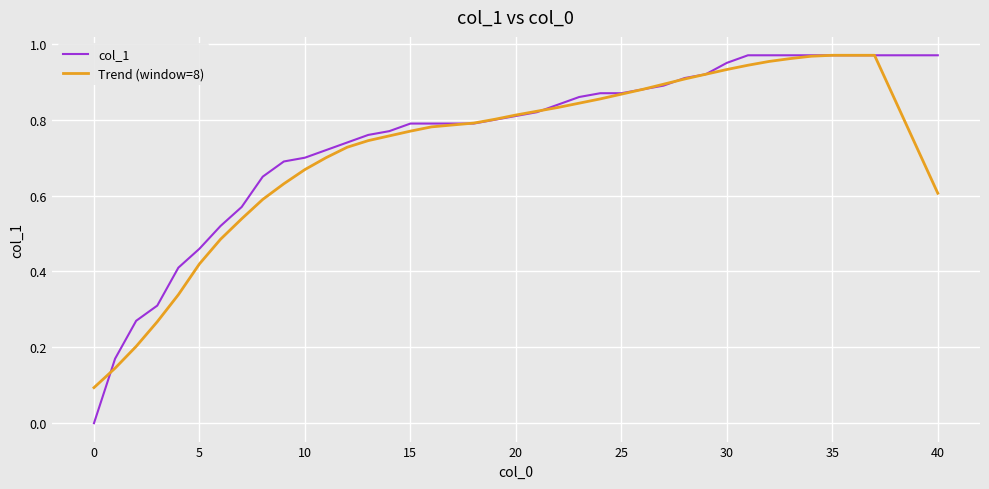

Which series has the largest total across all categories?

col_1